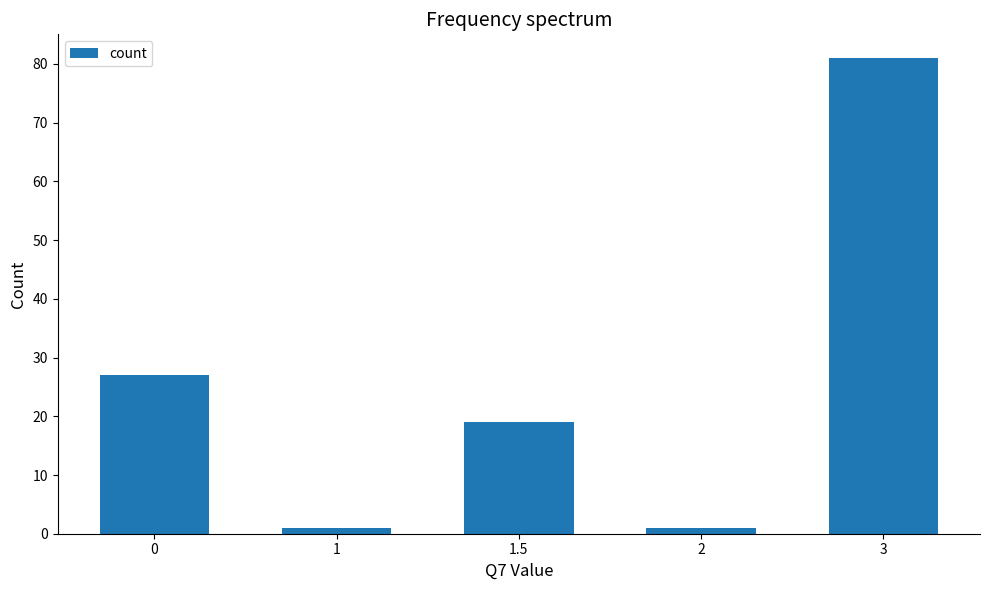

What is the greatest value displayed?

81